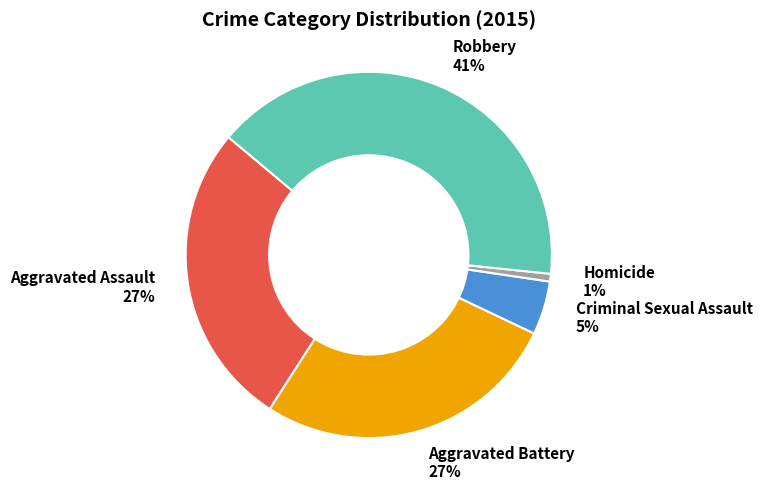

To the nearest percent, what is the difference between the Criminal Sexual Assault and Aggravated Battery slice percentages?

22%